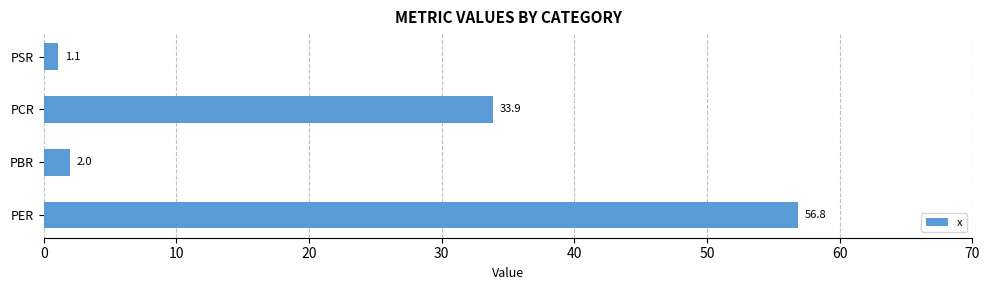

Rank the categories by value from lowest to highest.

PSR, PBR, PCR, PER